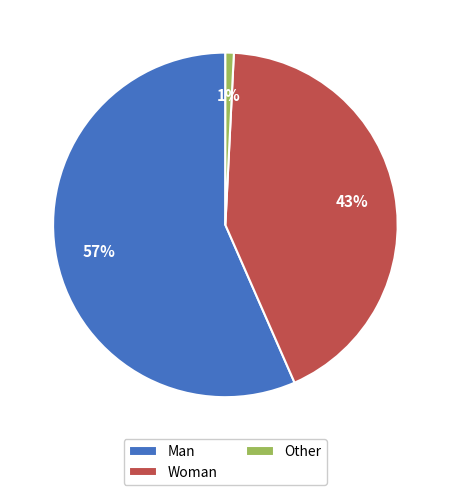

To the nearest percent, what is the average slice percentage?

33%